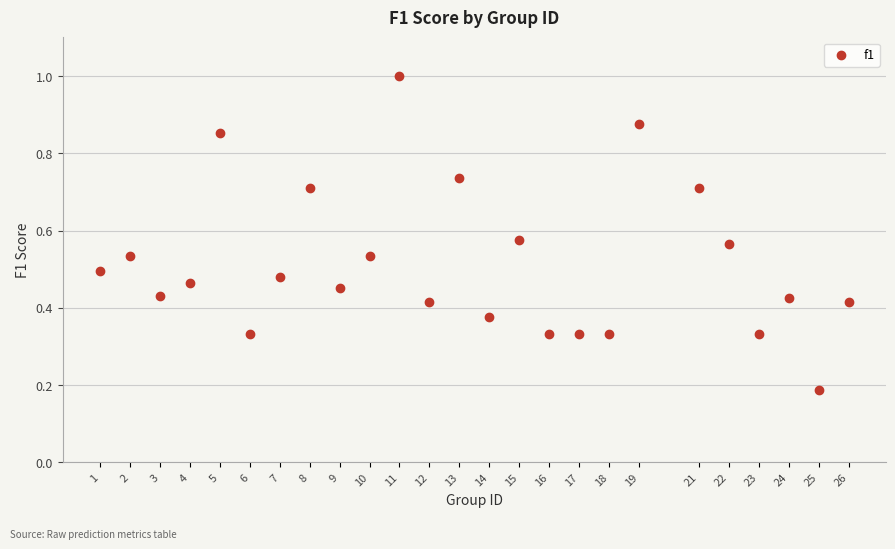

What is the range of Y values (max minus min)?

0.8